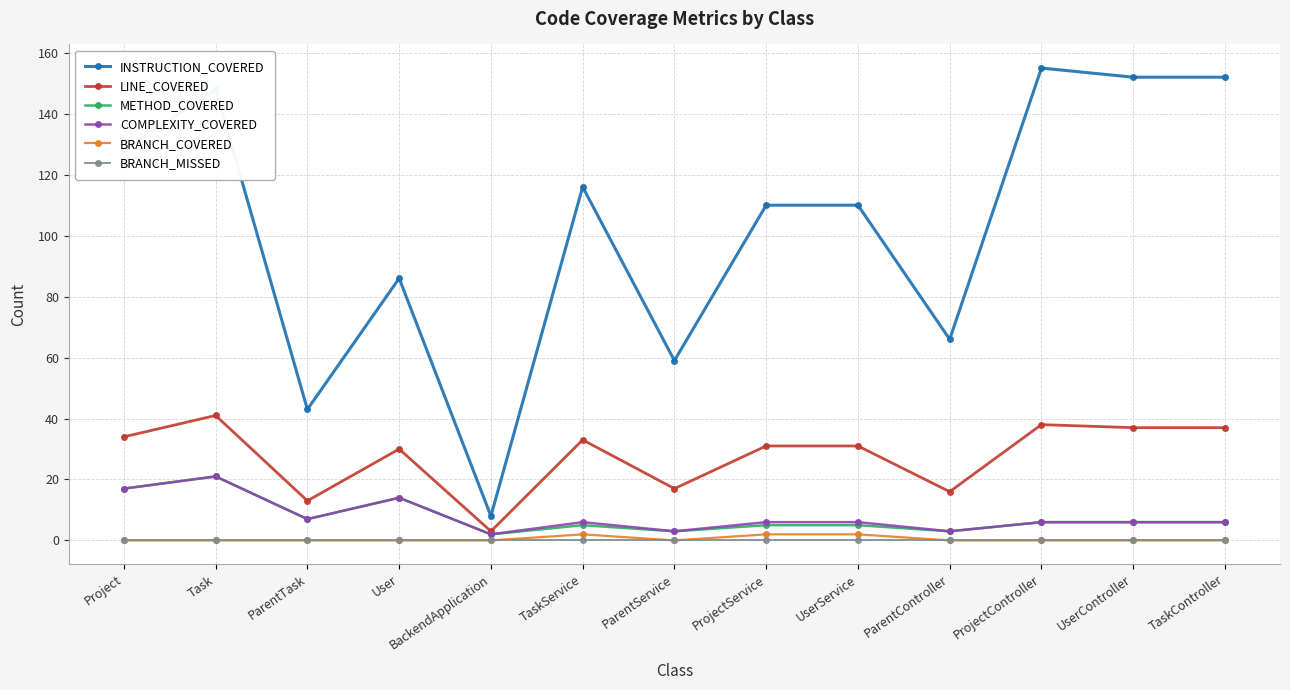

True or false: LINE_COVERED has more than 0 points higher than both neighbors.

True